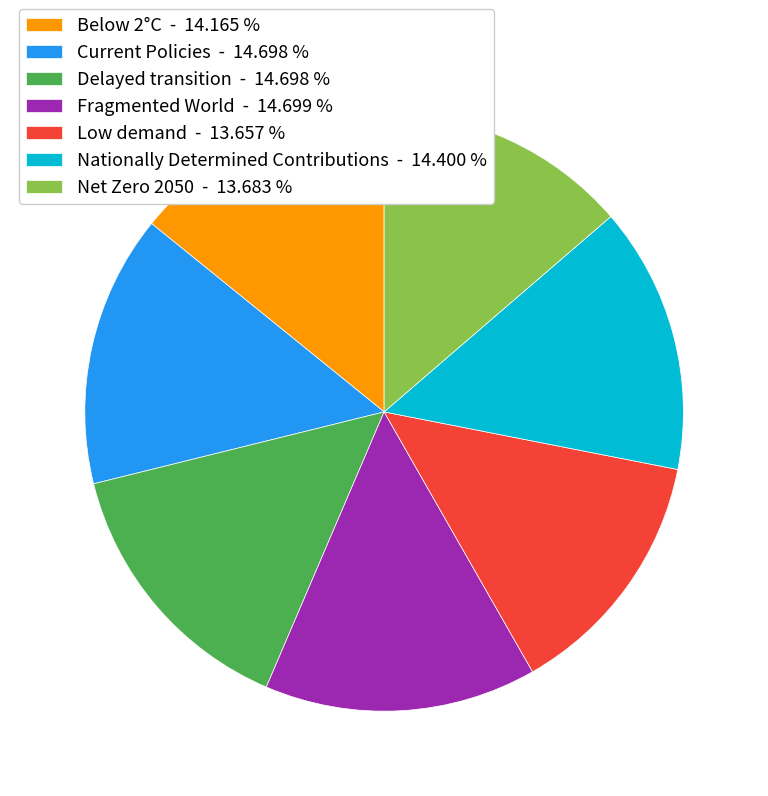

Combined, do Below 2°C and Current Policies account for over 50%?

No